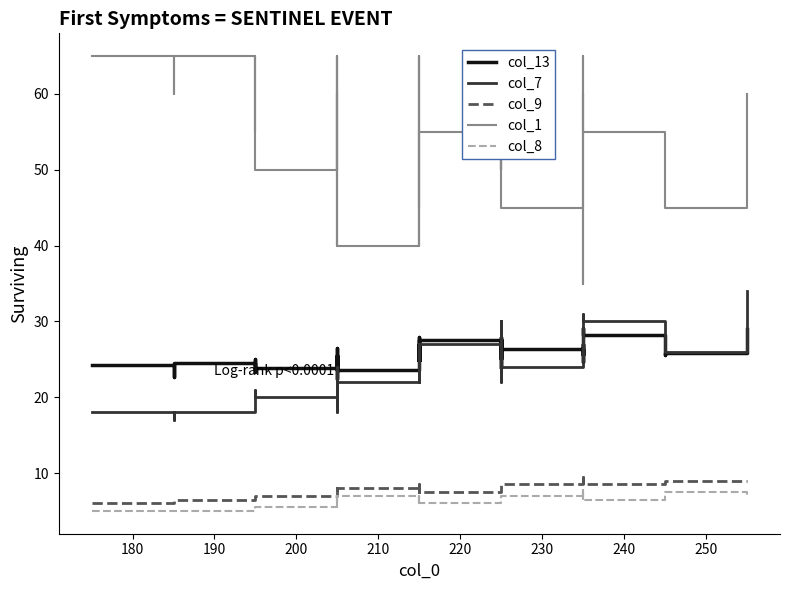

What is the average value of the col_7 series?

24.2